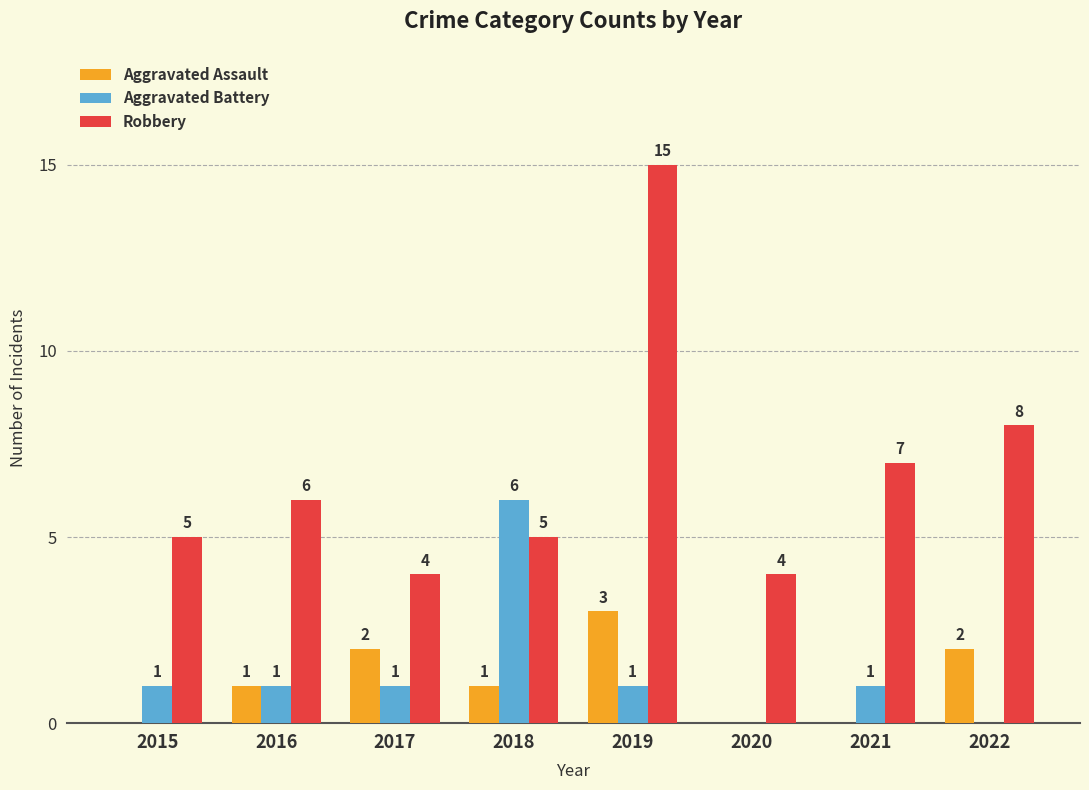

How many categories are shown in the chart?

8